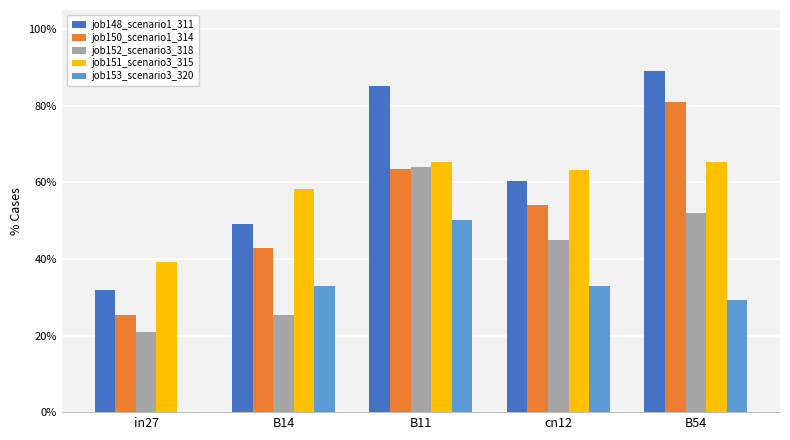

The job152_scenario3_318 series shows 70.6 at cn12. True or false?

False